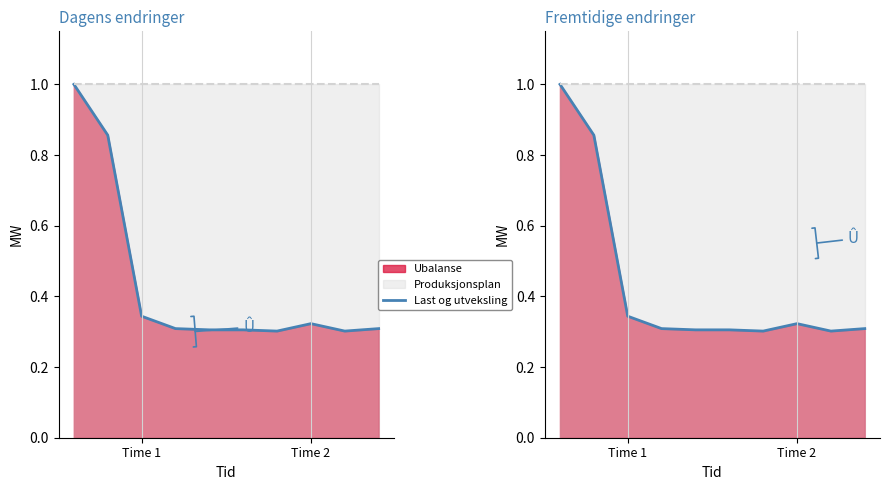

Count the values in the range 0 to 1.

10